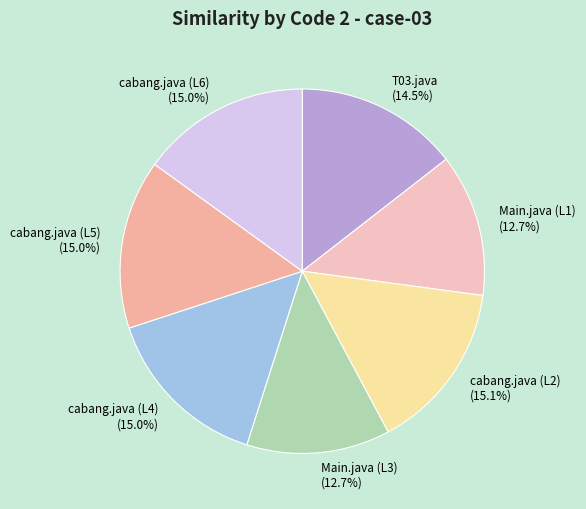

What percentage do T03.java and cabang.java (L4) together represent?

29.5%